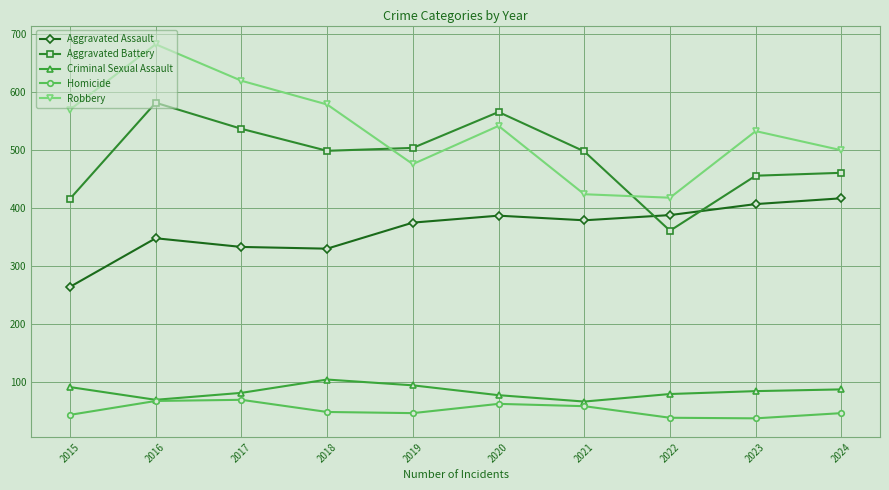

In Criminal Sexual Assault, how many points are higher than both neighbors (excluding endpoints)?

1